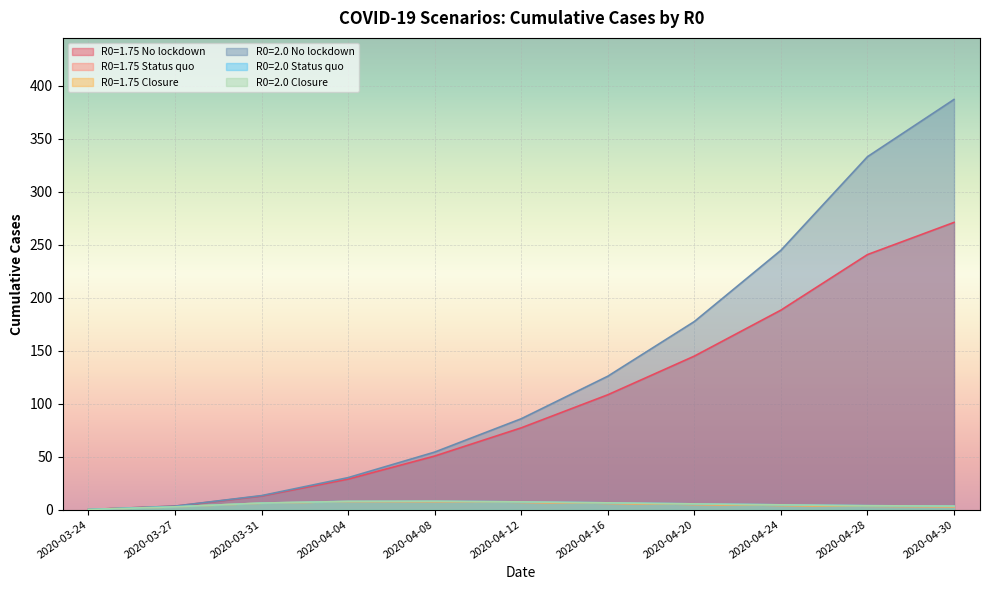

What is the sum of the R0=1.75 Status quo values at 2020-04-04 and 2020-04-28?

10.8